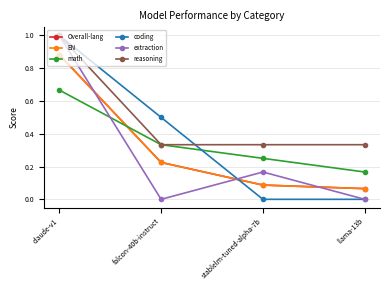

Is this an area chart (filled region under the line)?

No